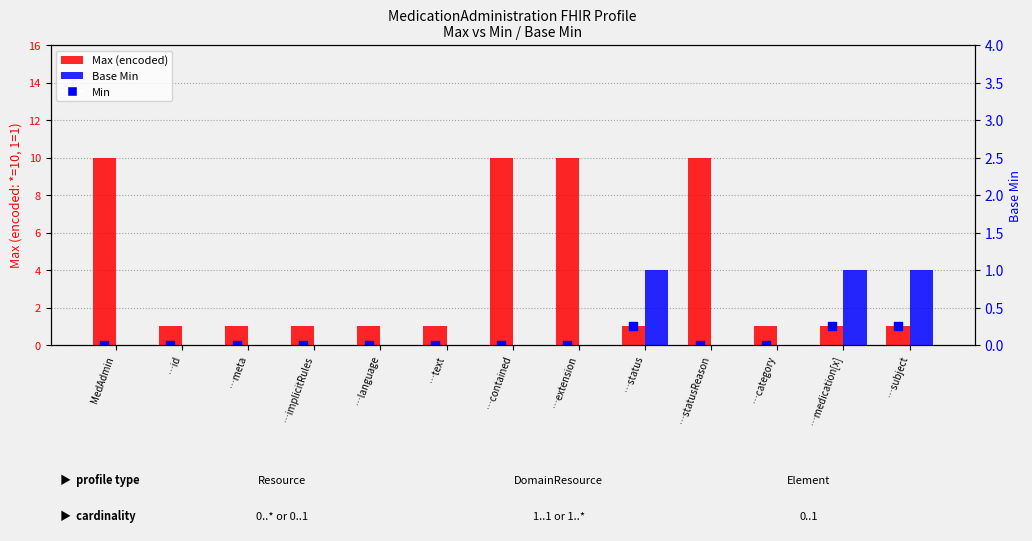

Which series has the widest spread of Y values?

Max (encoded)